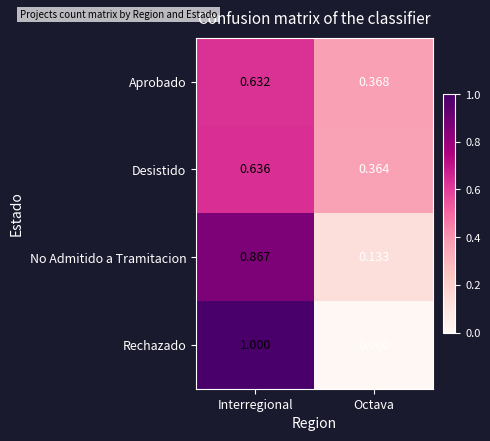

Which series has the widest spread of values?

Rechazado